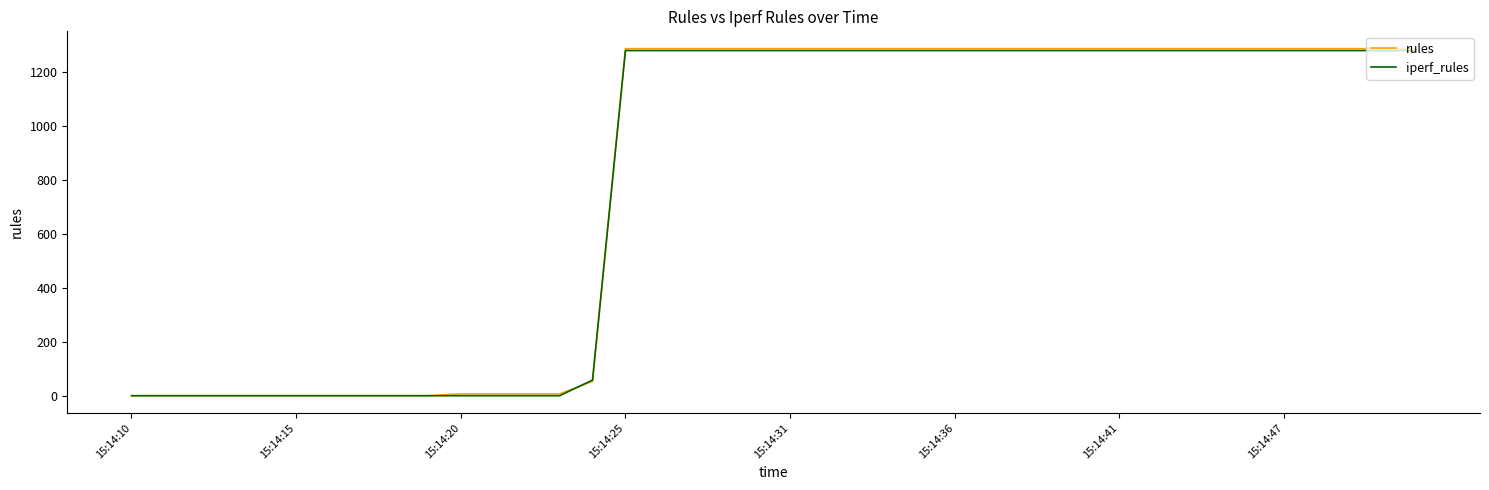

What is the highest value of the iperf_rules series?

1280